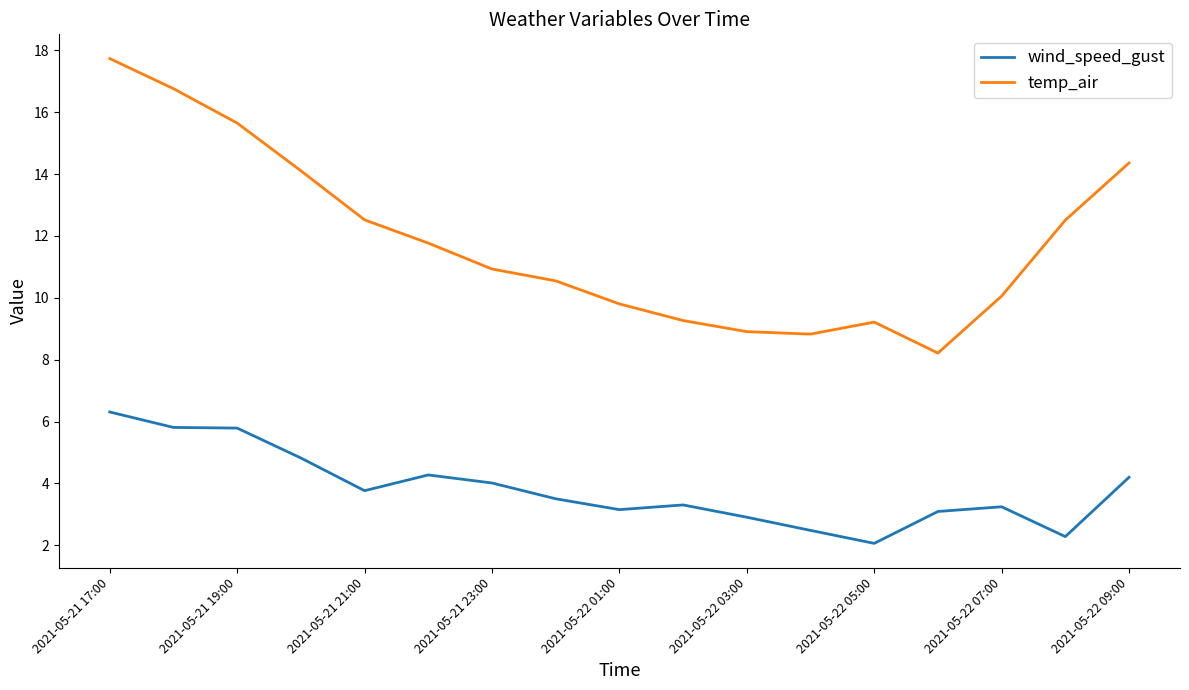

What are all the series names shown in the legend?

wind_speed_gust, temp_air